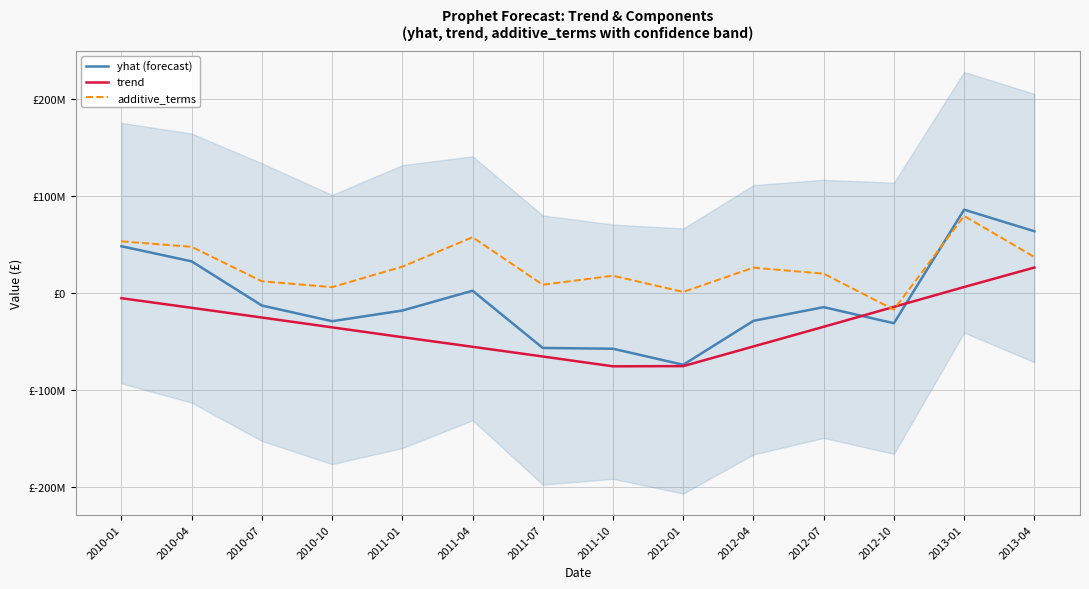

At which category is the sum across all series the highest?

2013-01